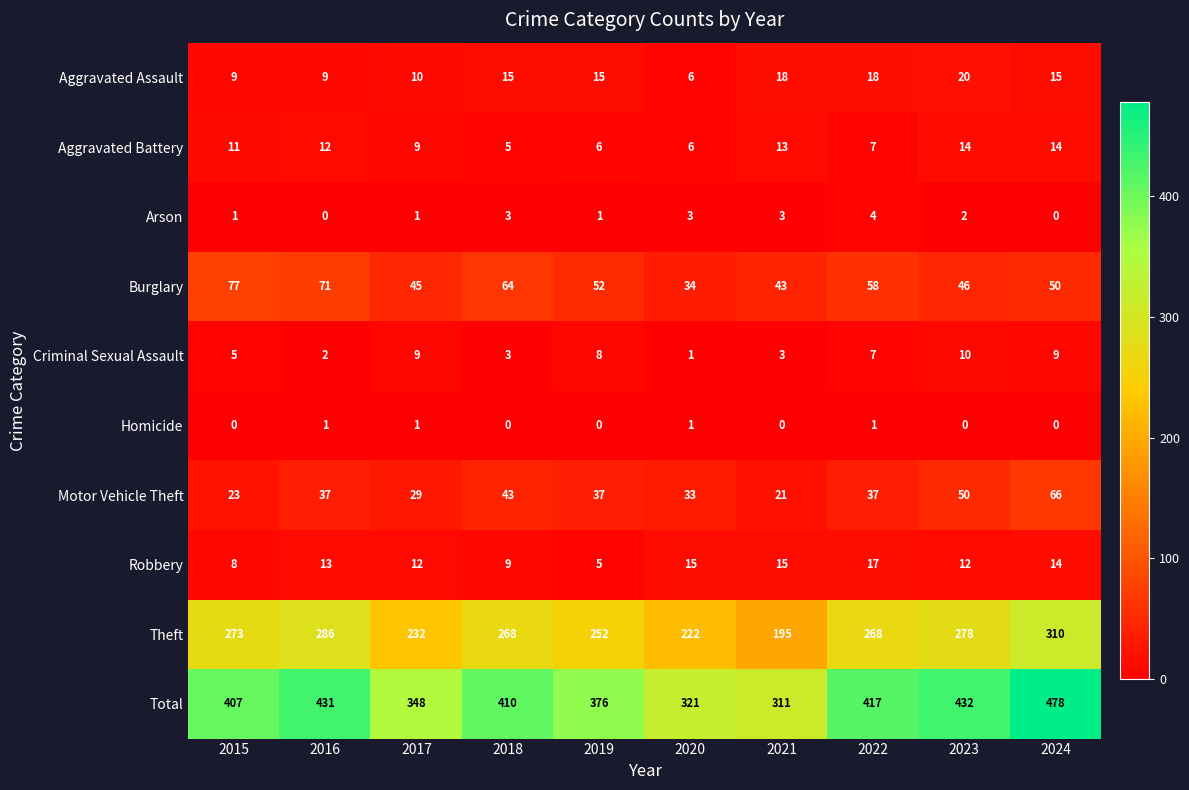

Count the Aggravated Battery values in the range 6 to 13.

7